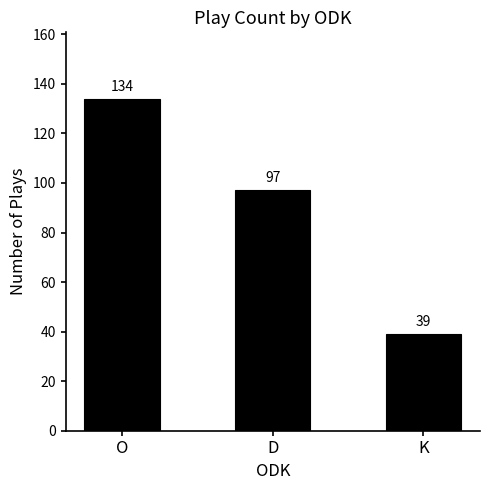

How many values are between 39 and 134?

3